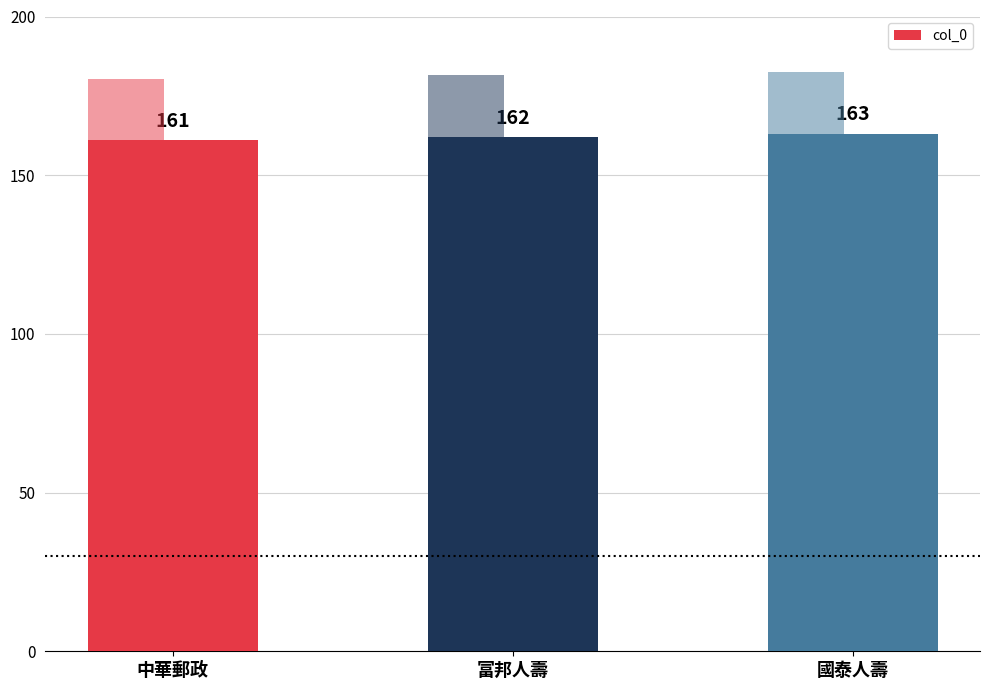

What is the maximum value shown in the chart?

163